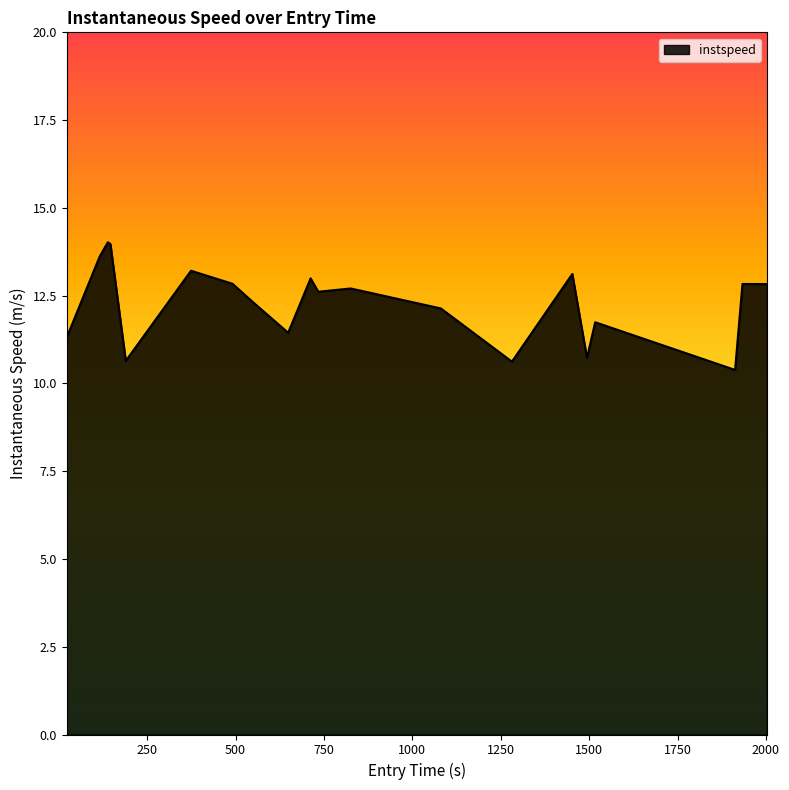

Reading left to right, list all the values displayed in this chart.

11.3	13.6	14.0	14.0	10.6	13.2	12.8	12.3	11.4	13.0	12.6	12.7	12.1	10.6	13.1	10.7	11.7	10.4	12.8	12.8